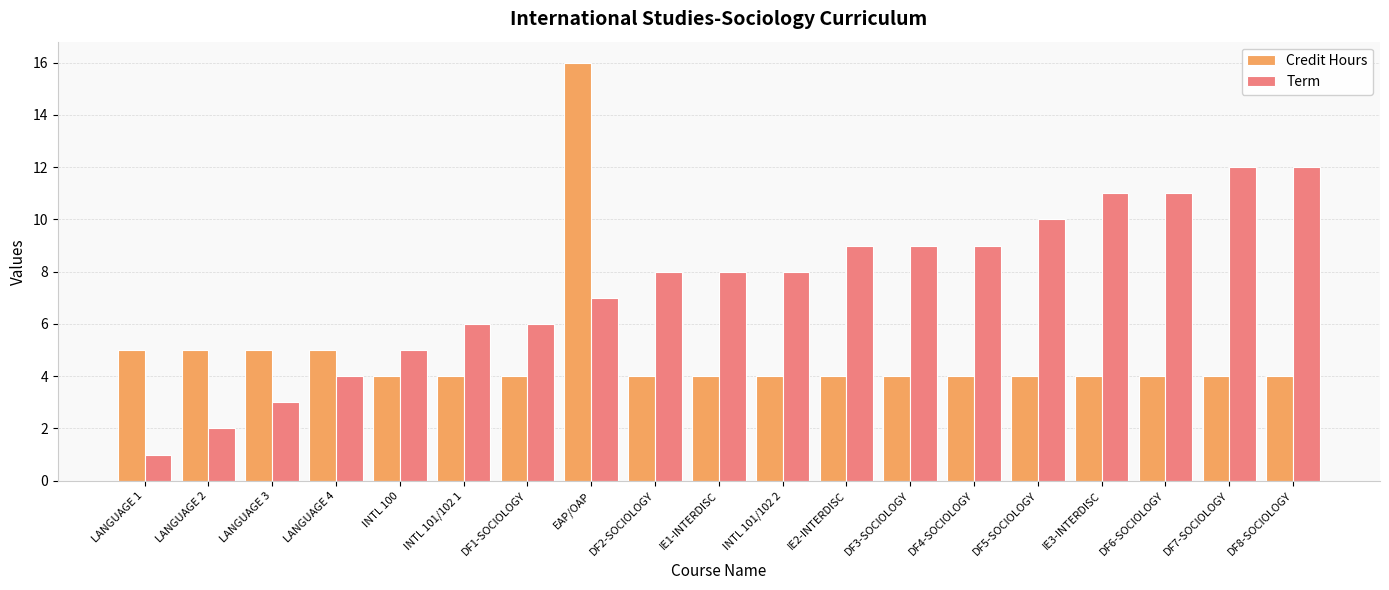

Which series has the largest total across all categories?

Term